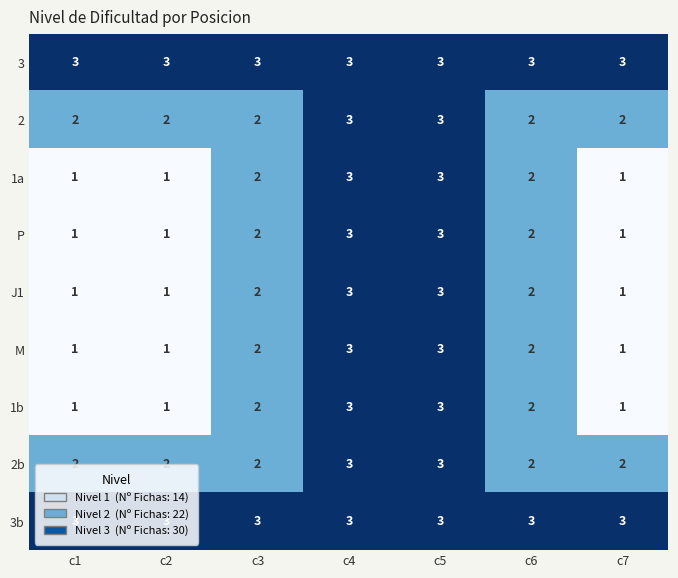

Read the 1b value at c5.

3